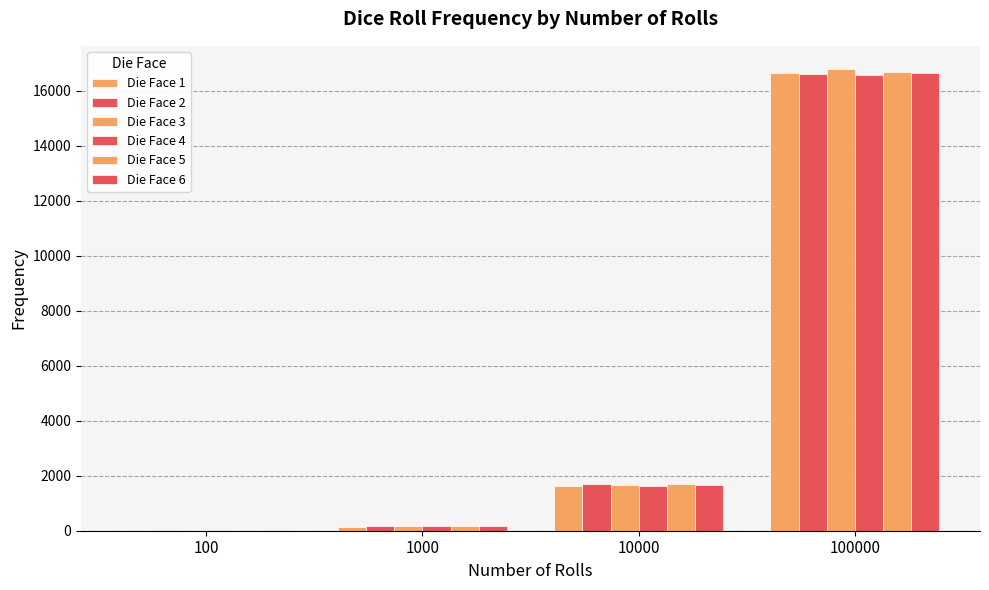

How many groups of bars are there?

4